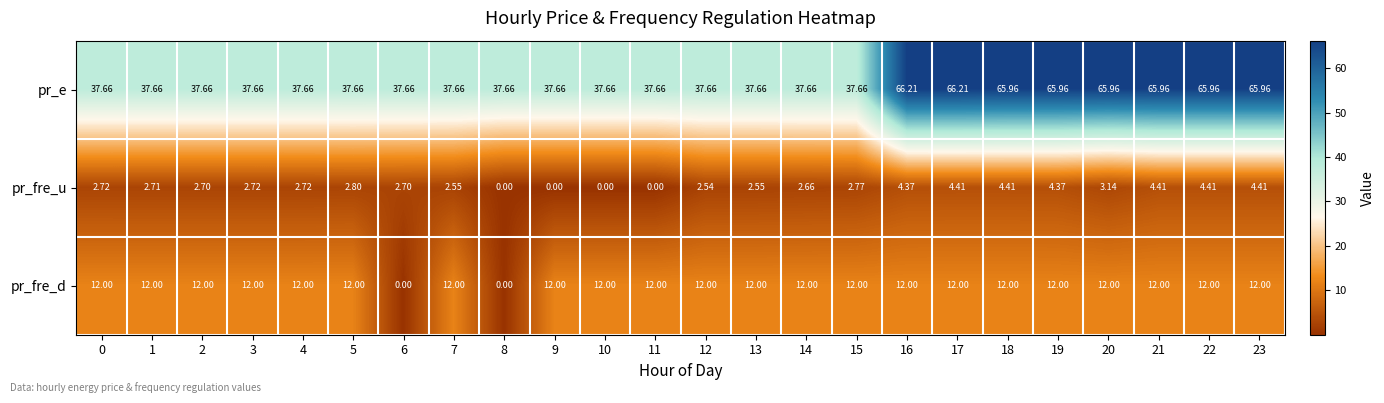

Is the value of pr_fre_d at 14 greater than the value of pr_e at 18?

No